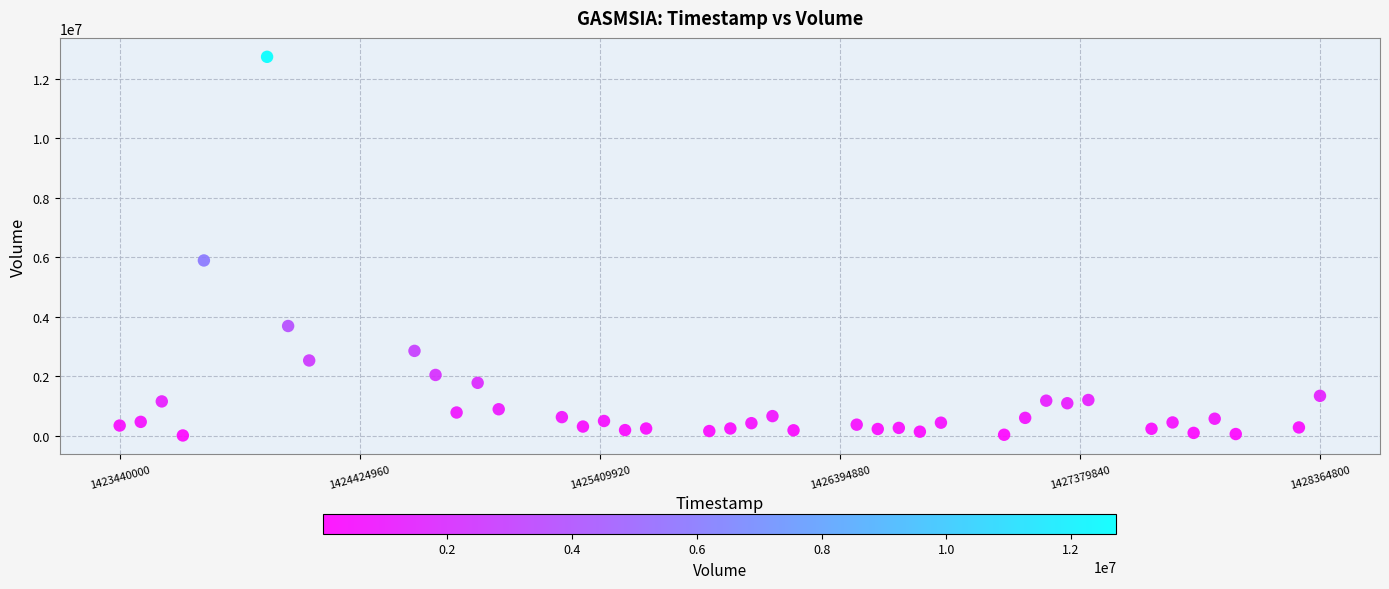

What is the range of X values (max minus min)?

4924800